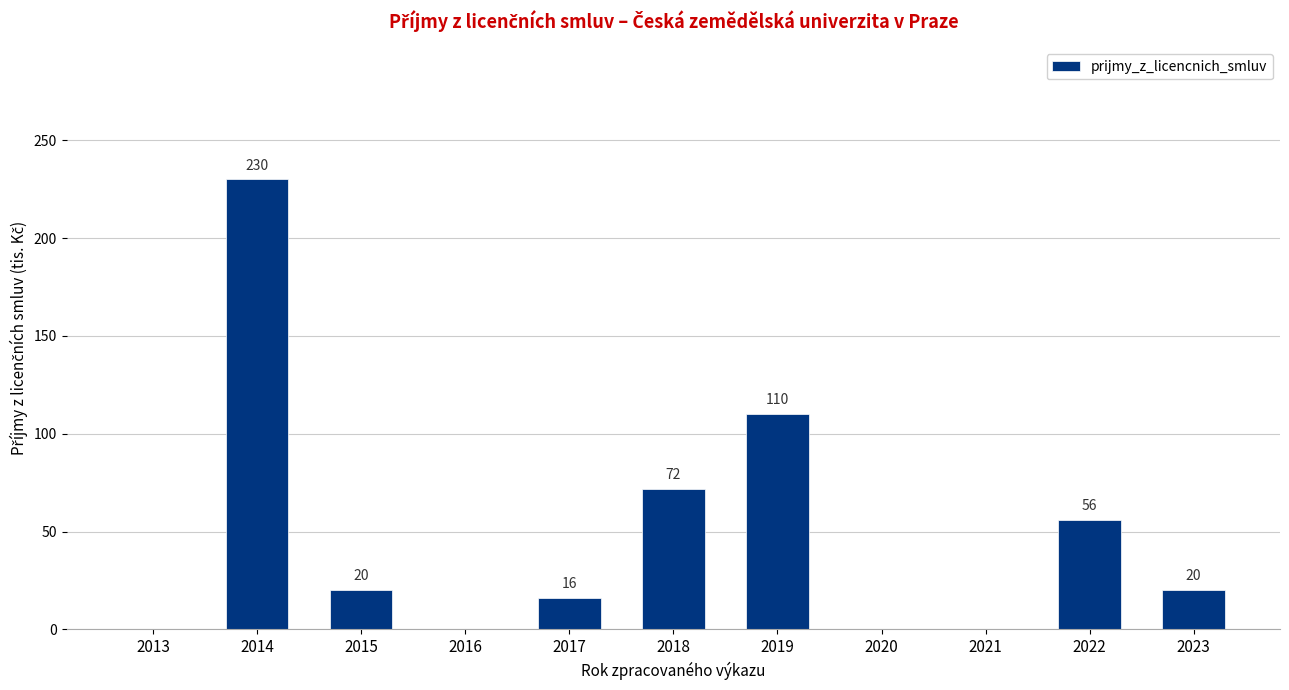

Which category has the highest value across all series?

2014